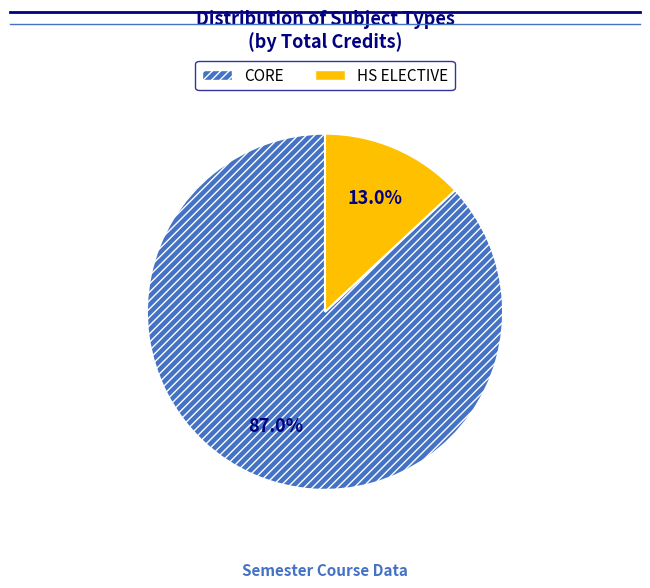

Which slice is the smallest?

HS ELECTIVE